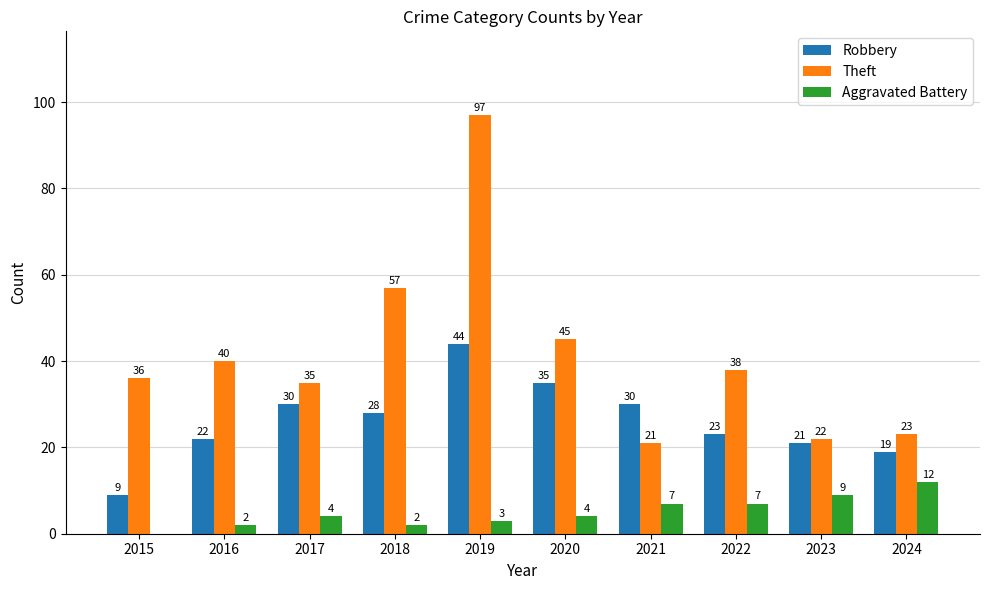

What is the sum of all Aggravated Battery values?

50